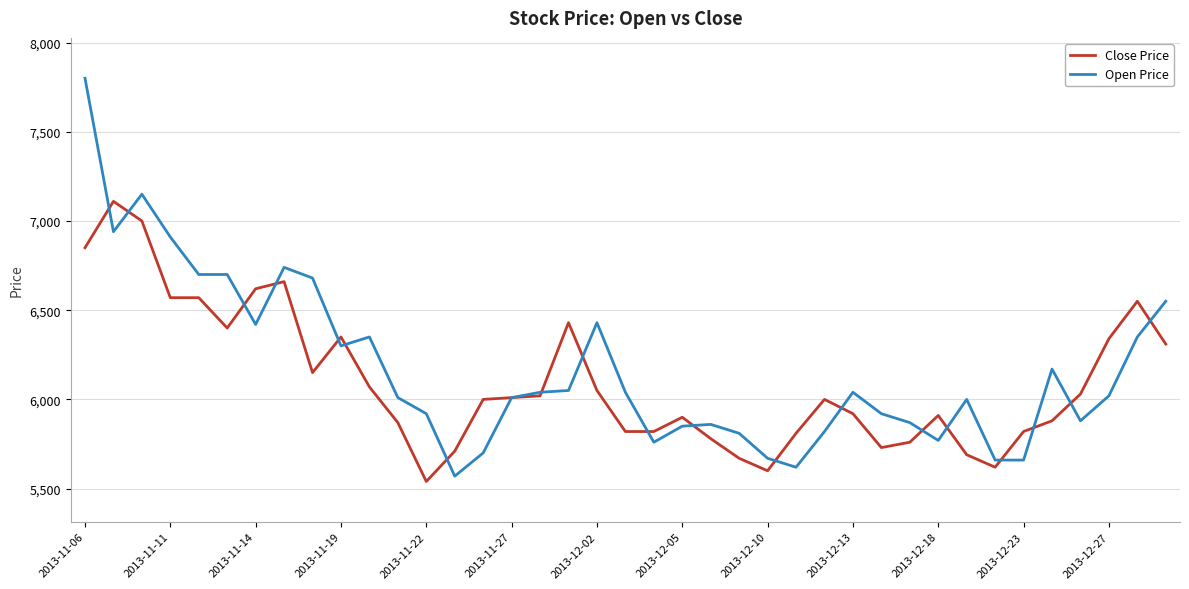

What is the lowest value of the Close Price series?

5540